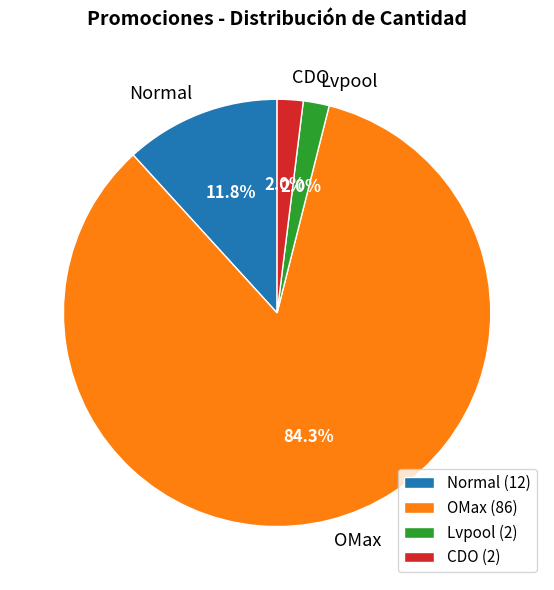

What percentage is NOT represented by Normal?

88.2%